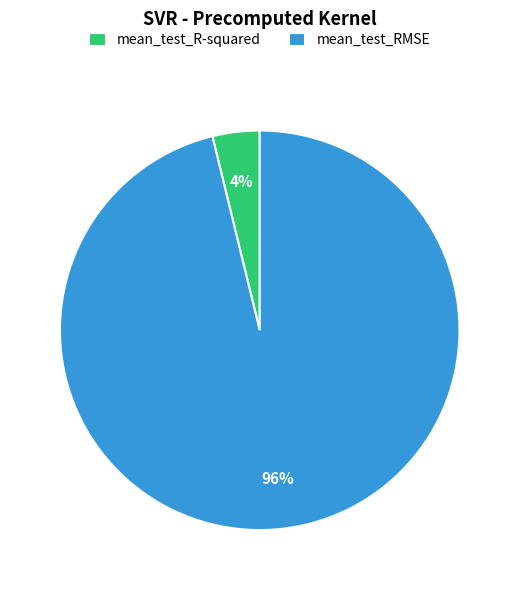

Which slice is the smallest?

mean_test_R-squared